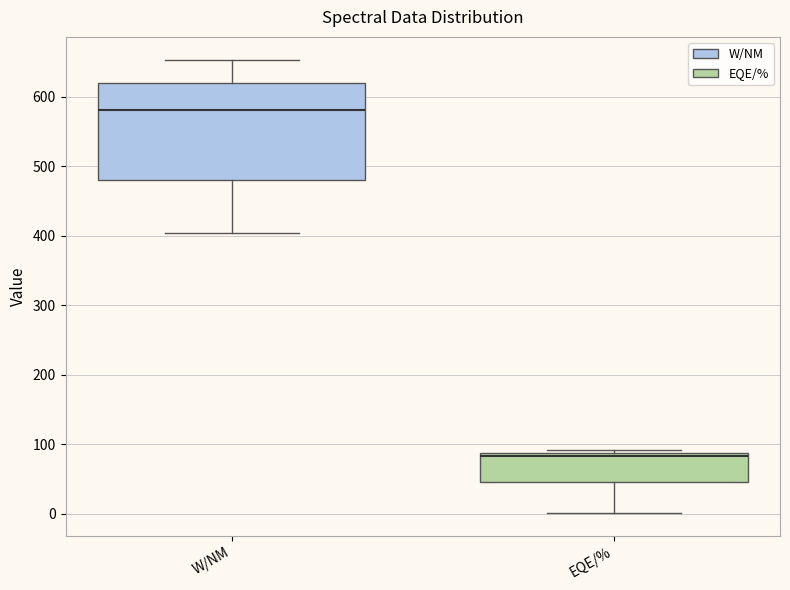

Which box's median line is the highest?

W/NM